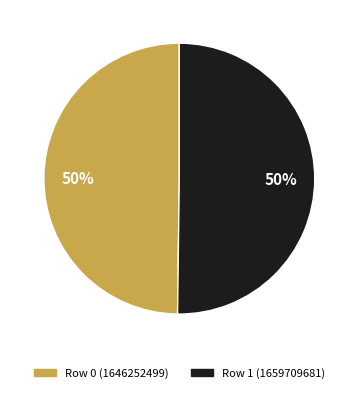

True or false: Row 1 (1659709681) accounts for 44% of the total.

False